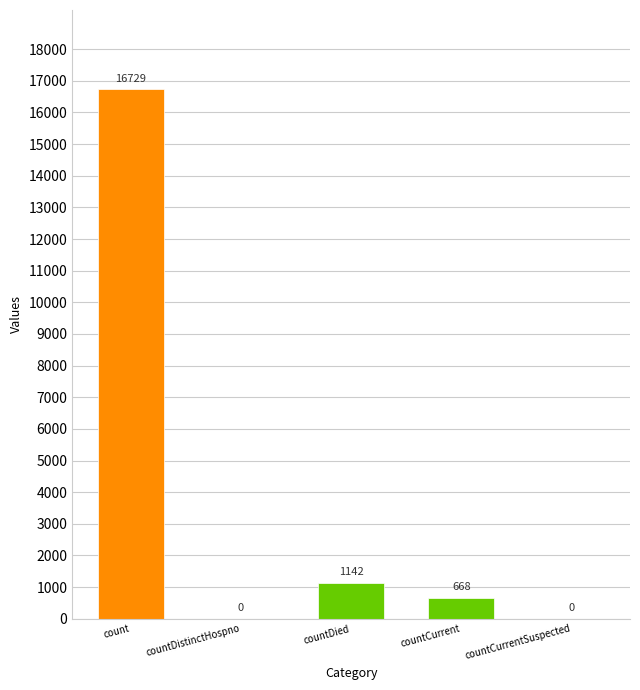

Where does the data first go above 668?

count